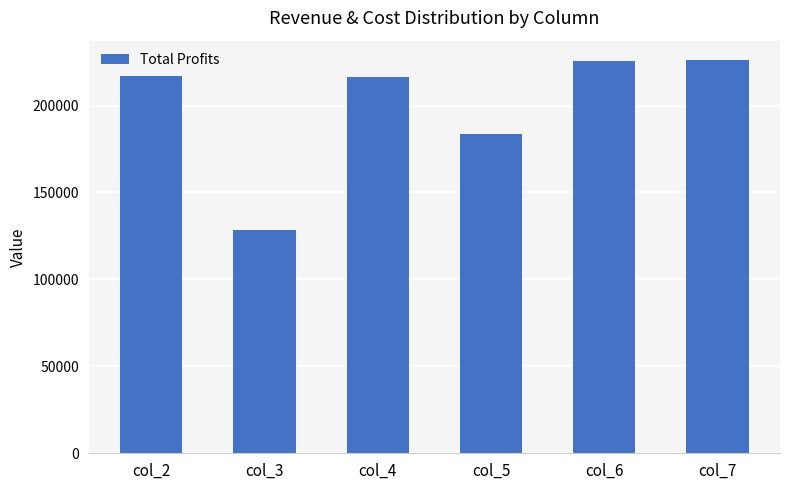

True or false: the data shows 332984.0 at col_7.

False